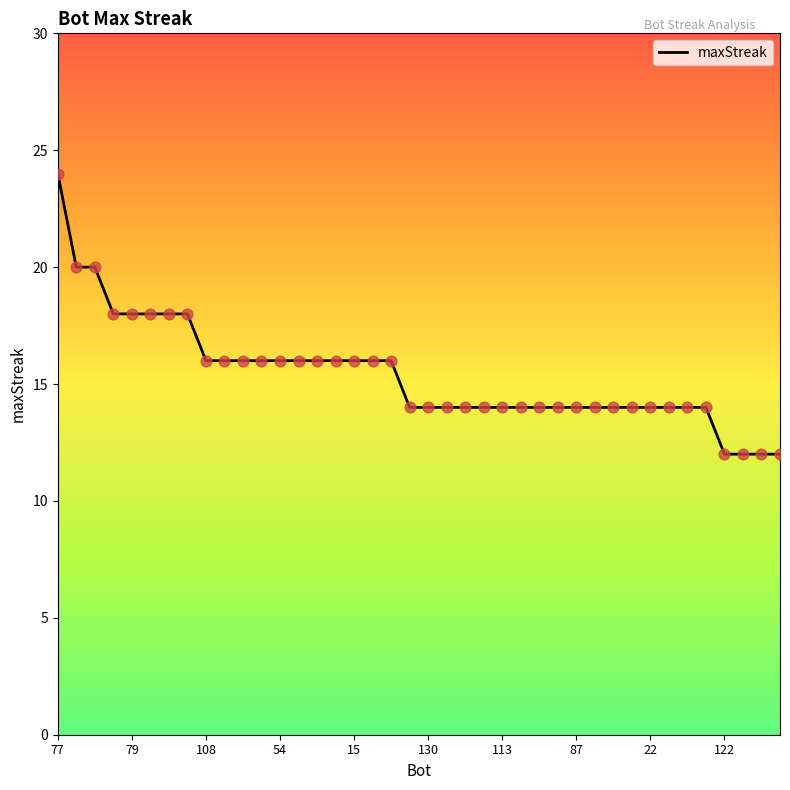

What is the difference between the maximum and minimum values?

12